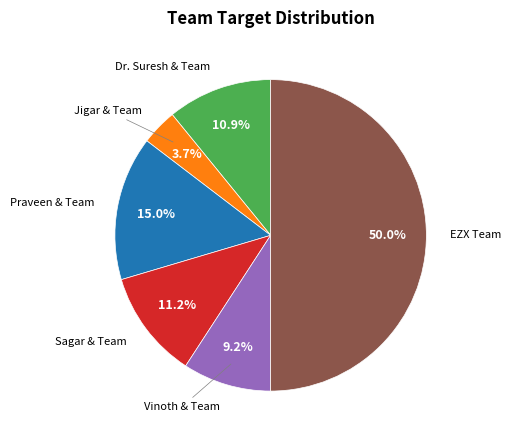

How many segments does this pie chart have?

6